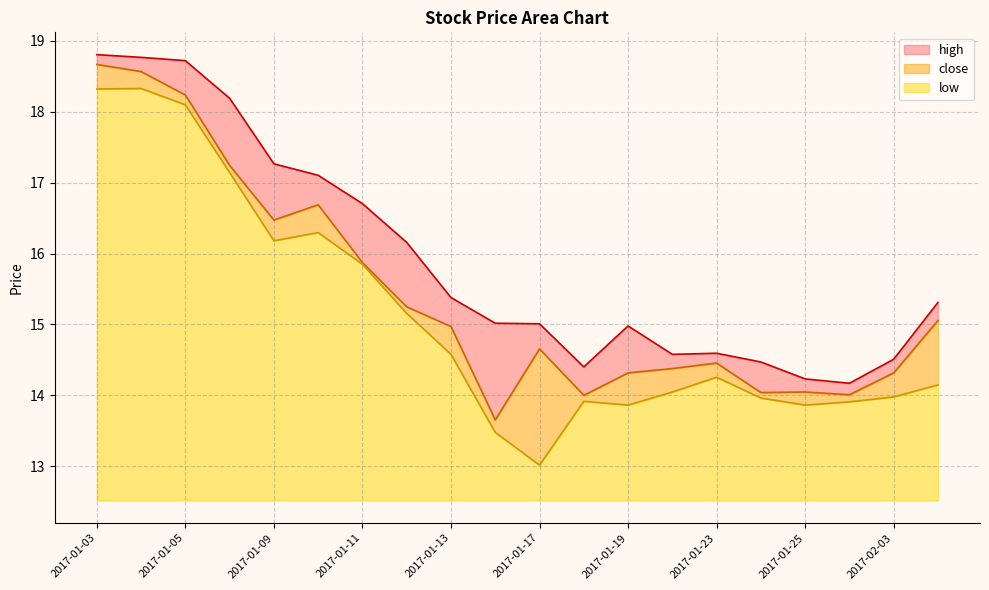

Which label corresponds to the largest value in the chart?

2017-01-03